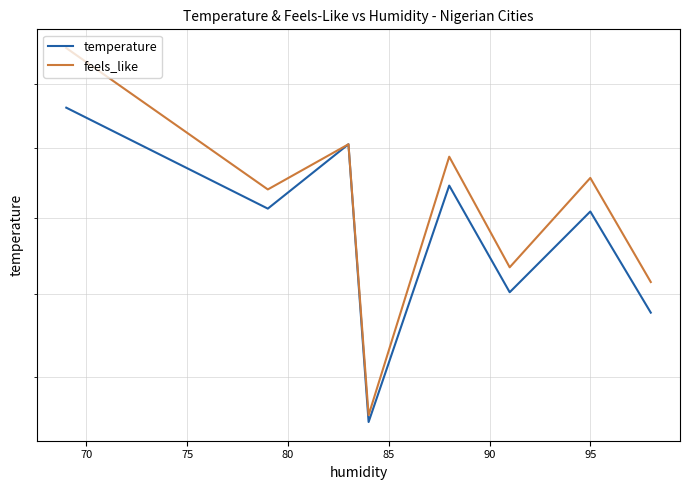

In feels_like, how many points are lower than both neighbors (excluding endpoints)?

3